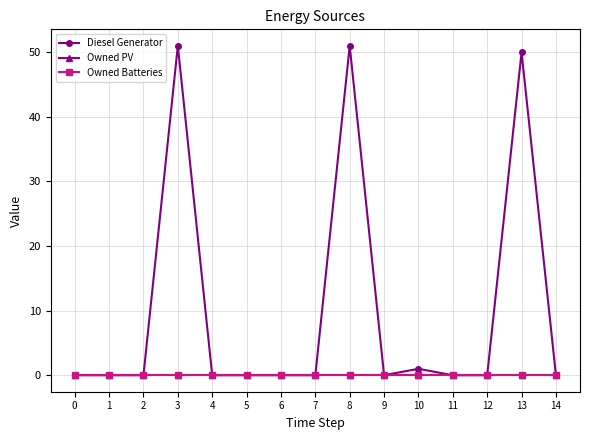

Reading right to left, extract all data points from this chart.

Diesel Generator: 14=0.0	13=50.0	12=0.0	11=0.0	10=1.0	9=0.0	8=51.0	7=0.0	6=0.0	5=0.0	4=0.0	3=51.0	2=0.0	1=0.0	0=0.0
Owned PV: 14=0.0	13=0.0	12=0.0	11=0.0	10=0.0	9=0.0	8=0.0	7=0.0	6=0.0	5=0.0	4=0.0	3=0.0	2=0.0	1=0.0	0=0.0
Owned Batteries: 14=0.0	13=0.0	12=0.0	11=0.0	10=0.0	9=0.0	8=0.0	7=0.0	6=0.0	5=0.0	4=0.0	3=0.0	2=0.0	1=0.0	0=0.0